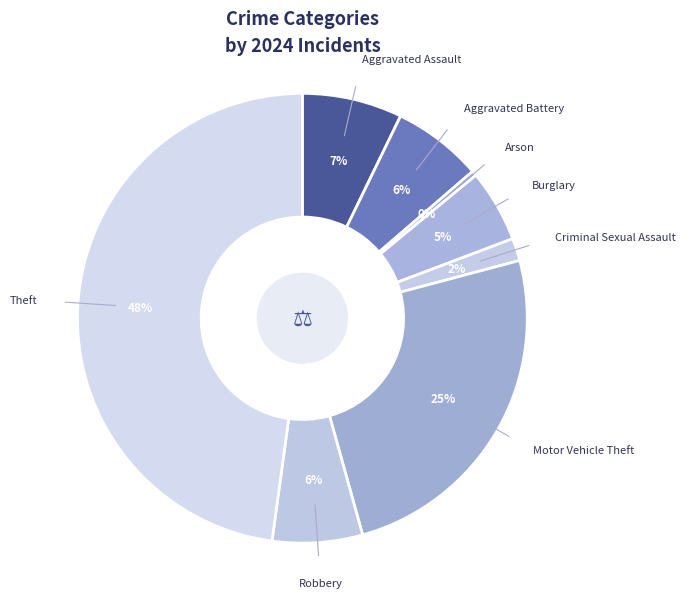

How many slices are in this pie chart?

8